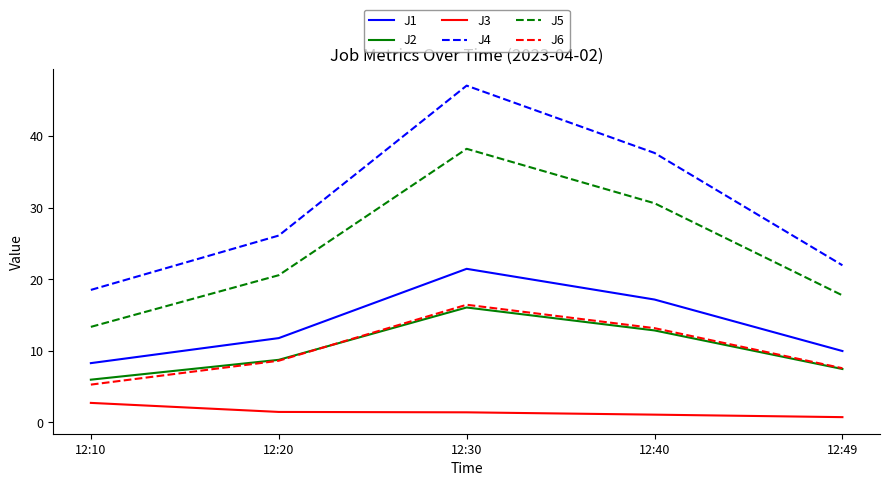

How many series are shown in this chart?

6